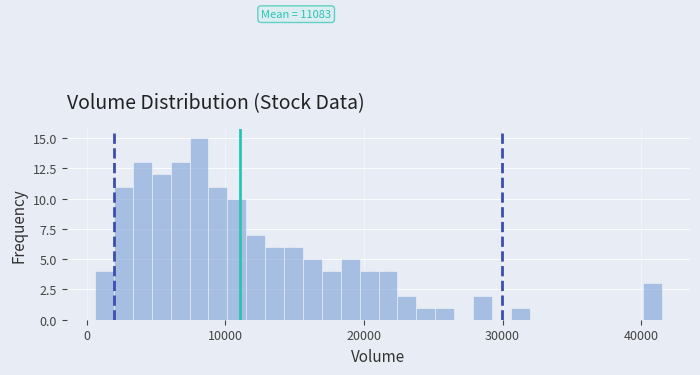

Around what value on the x-axis is the tallest bar? Give the approximate position of its centre, as read against the axis.

8000